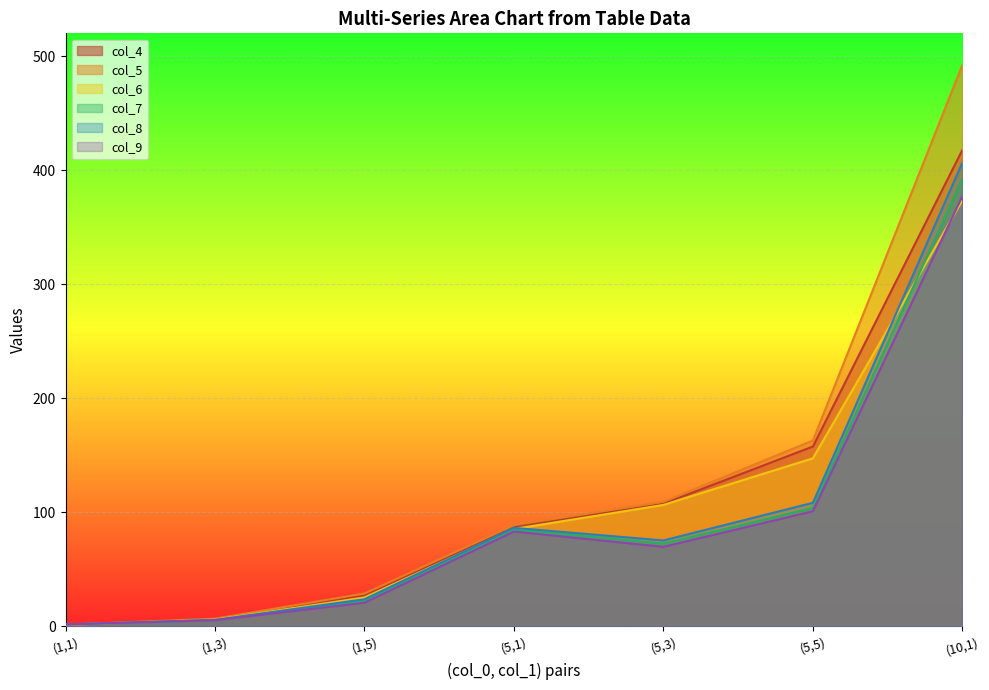

Count the number of categories in the chart.

7